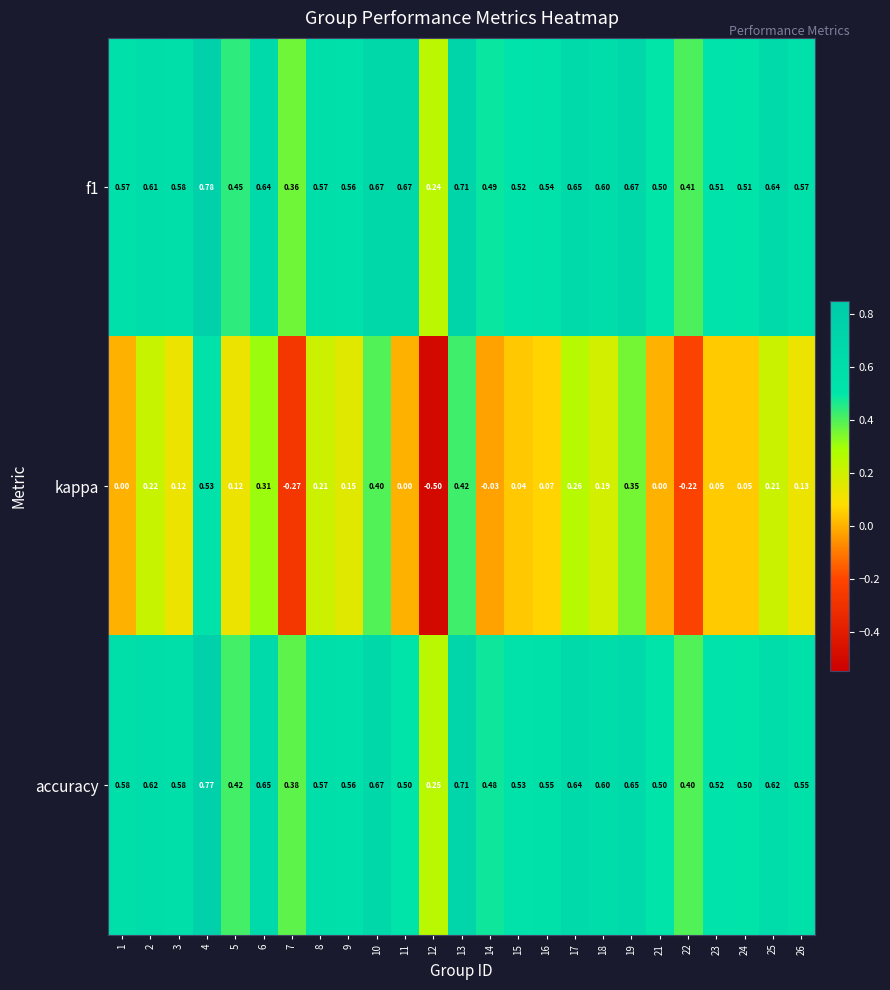

Which series has the largest total across all categories?

f1